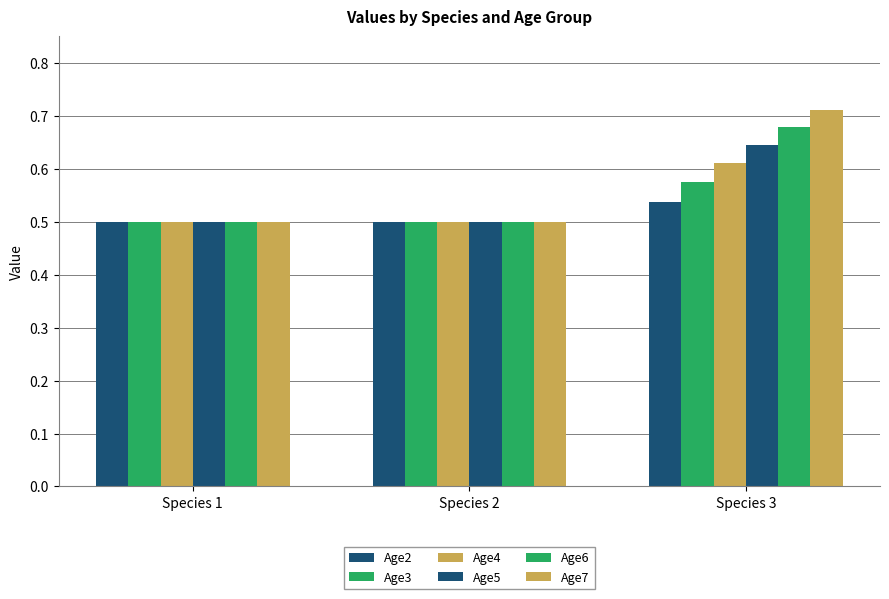

List the labels in order of Age4 value, smallest first.

Species 1, Species 2, Species 3